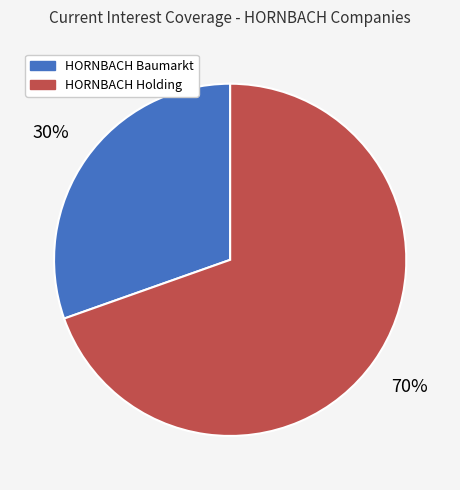

Is there any slice that represents more than half of the pie?

Yes